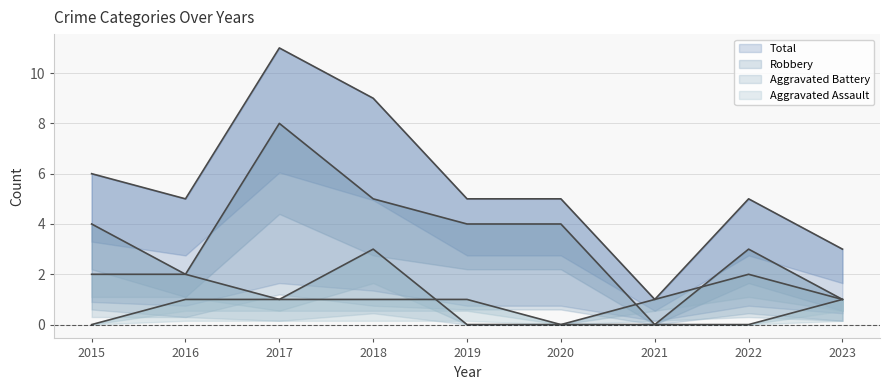

Rank the series by their average value, from highest to lowest.

Total, Robbery, Aggravated Battery, Aggravated Assault